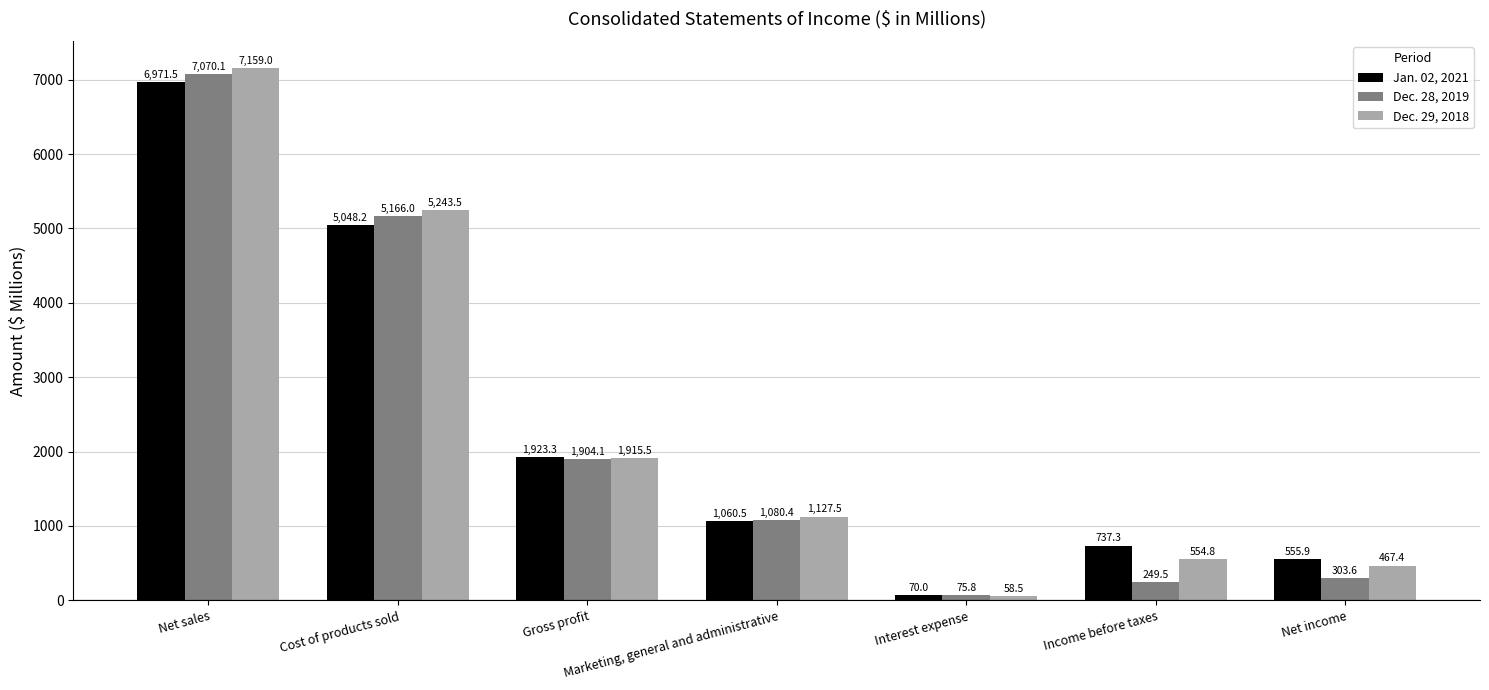

Where is Jan. 02, 2021 nearest to the value 3520?

Cost of products sold